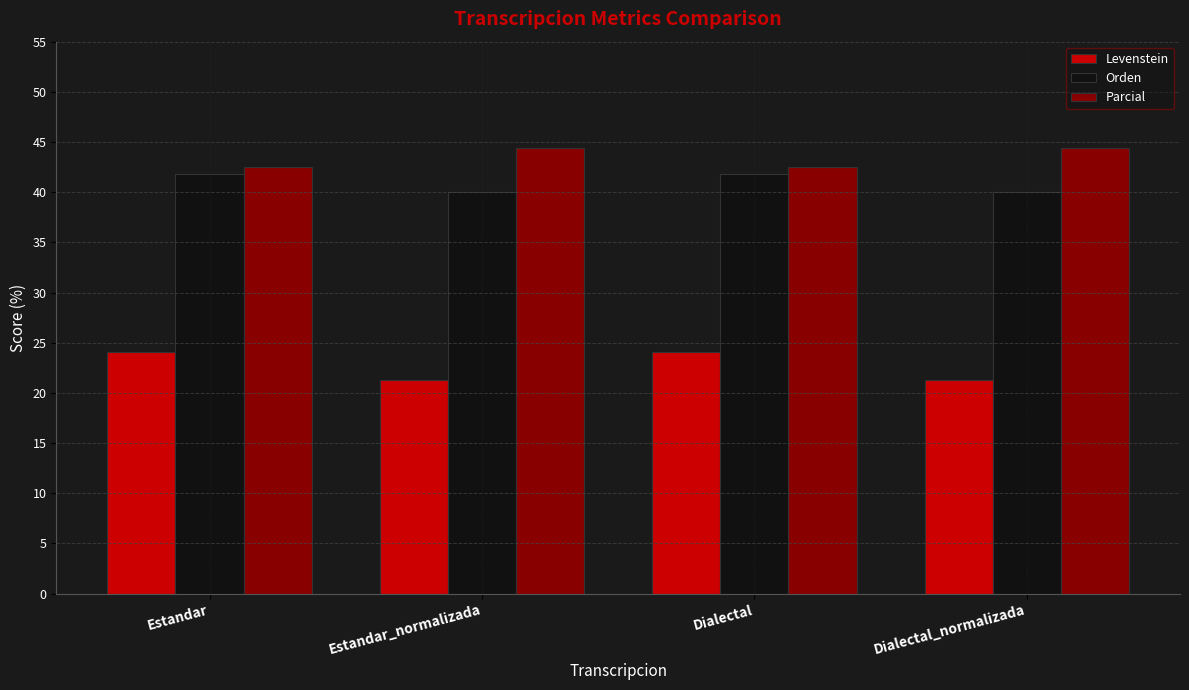

What is the difference between the highest and lowest values at Estandar?

18.4